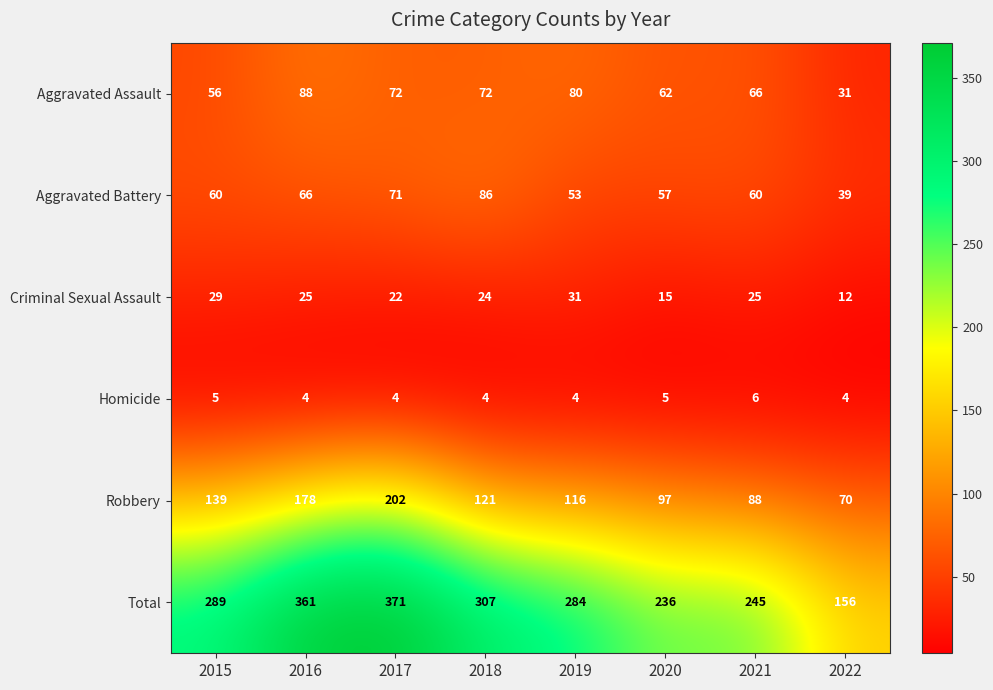

What is the spread (max minus min) of values at 2020?

231